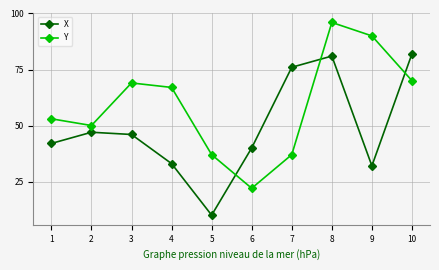

Rank the series by their maximum value, from lowest to highest.

X, Y